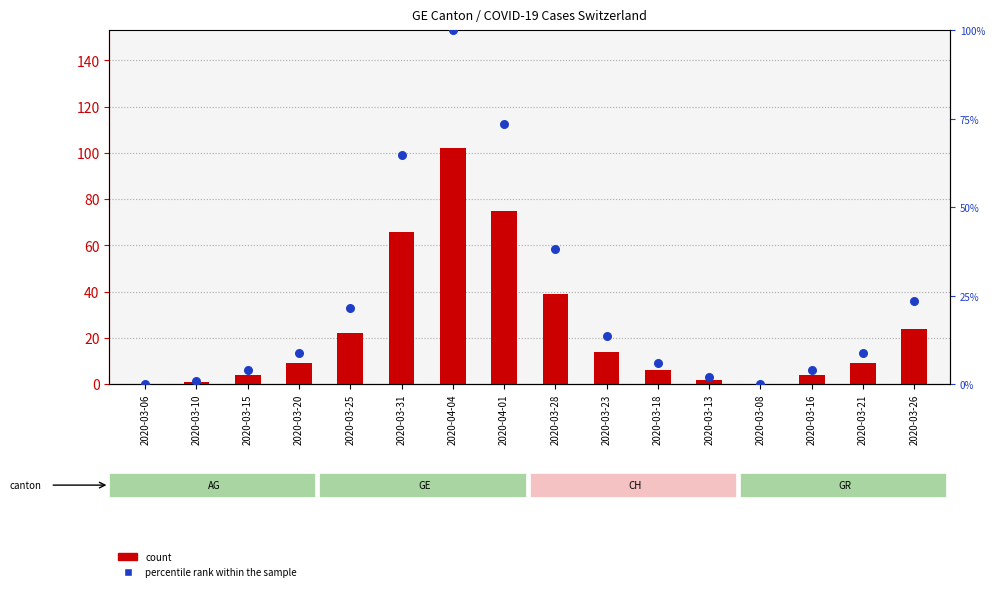

Is the value of count at 2020-03-10 greater than the value of percentile rank within the sample at 2020-03-26?

No